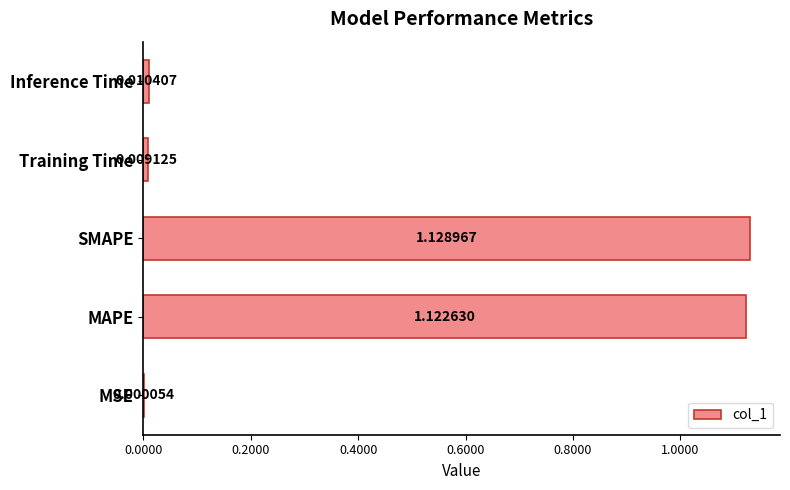

What is the sum of all values?

2.3